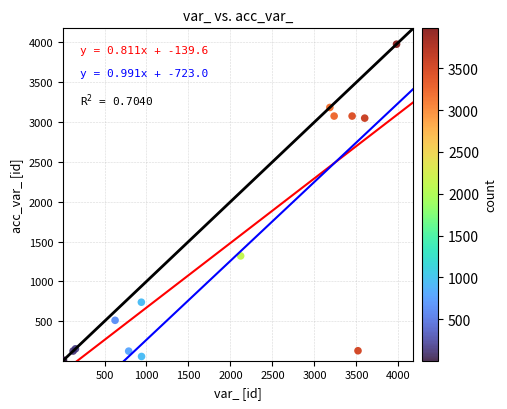

What Y value in the scatter plot is closest to 1991?

1320